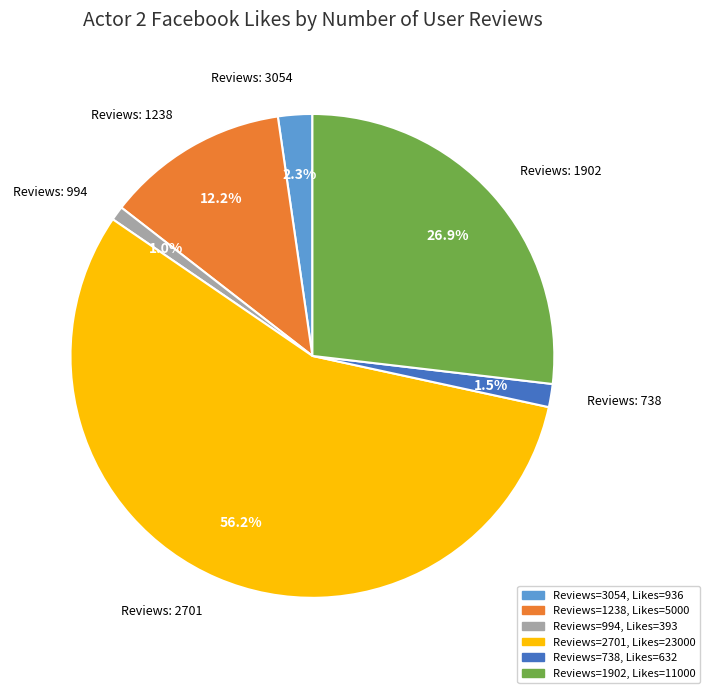

What is the largest slice in the pie chart?

Reviews: 2701